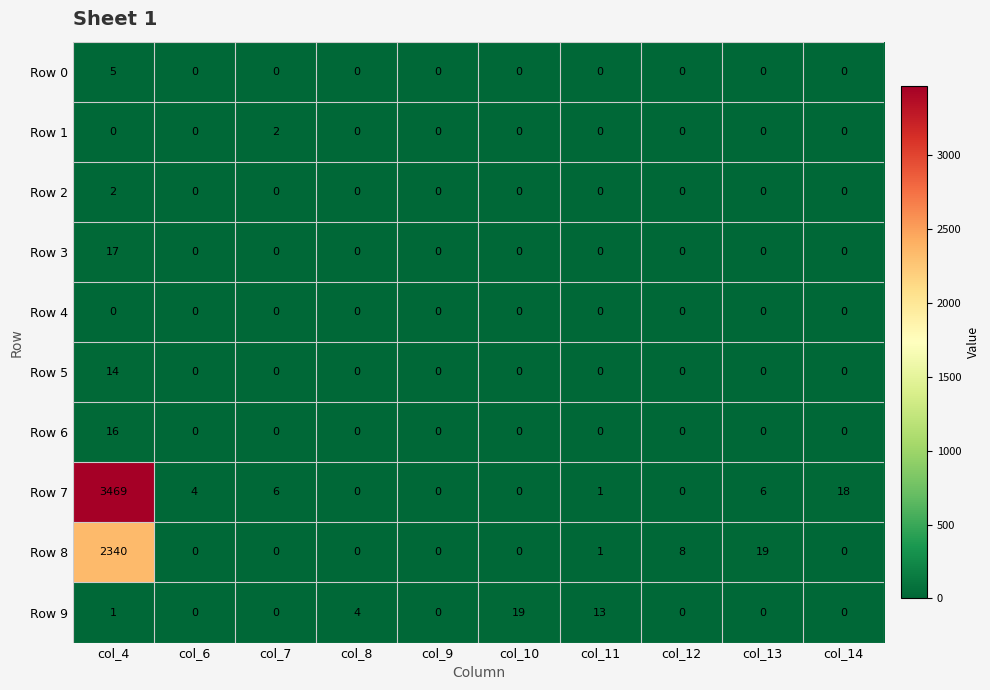

What is the sum of all Row 5 values?

14